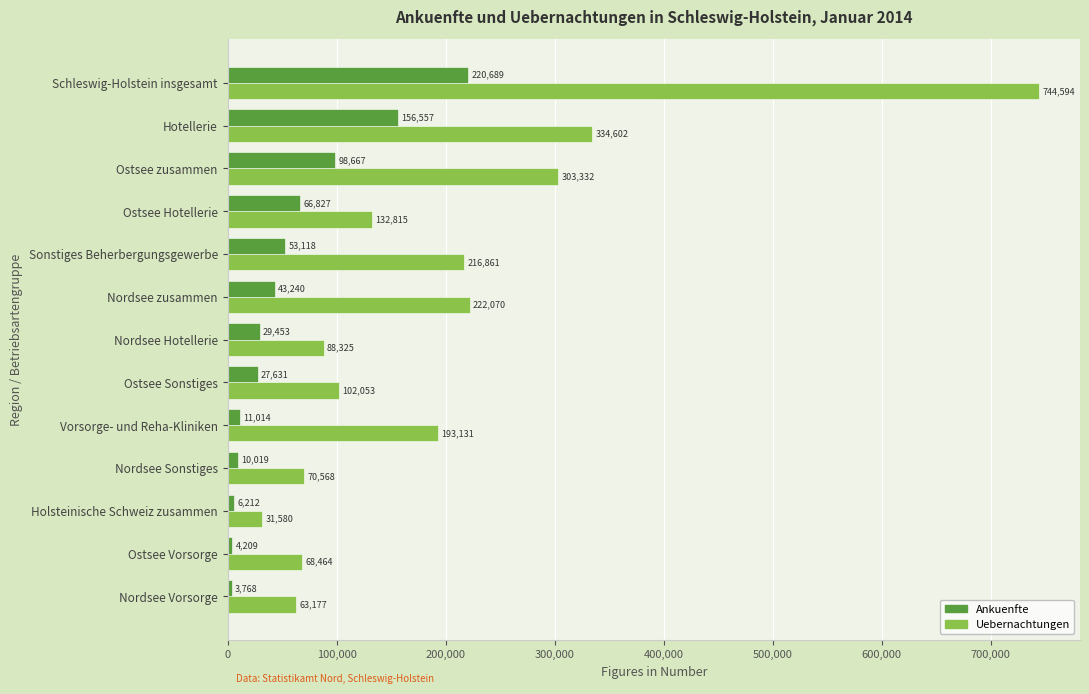

At how many categories does at least one series exceed 328583?

2